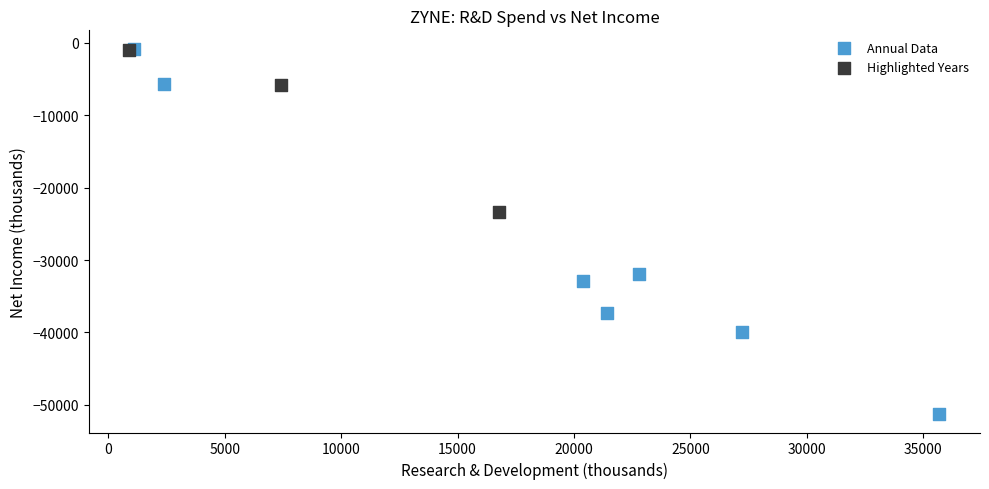

Which series has the widest spread of Y values?

Annual Data